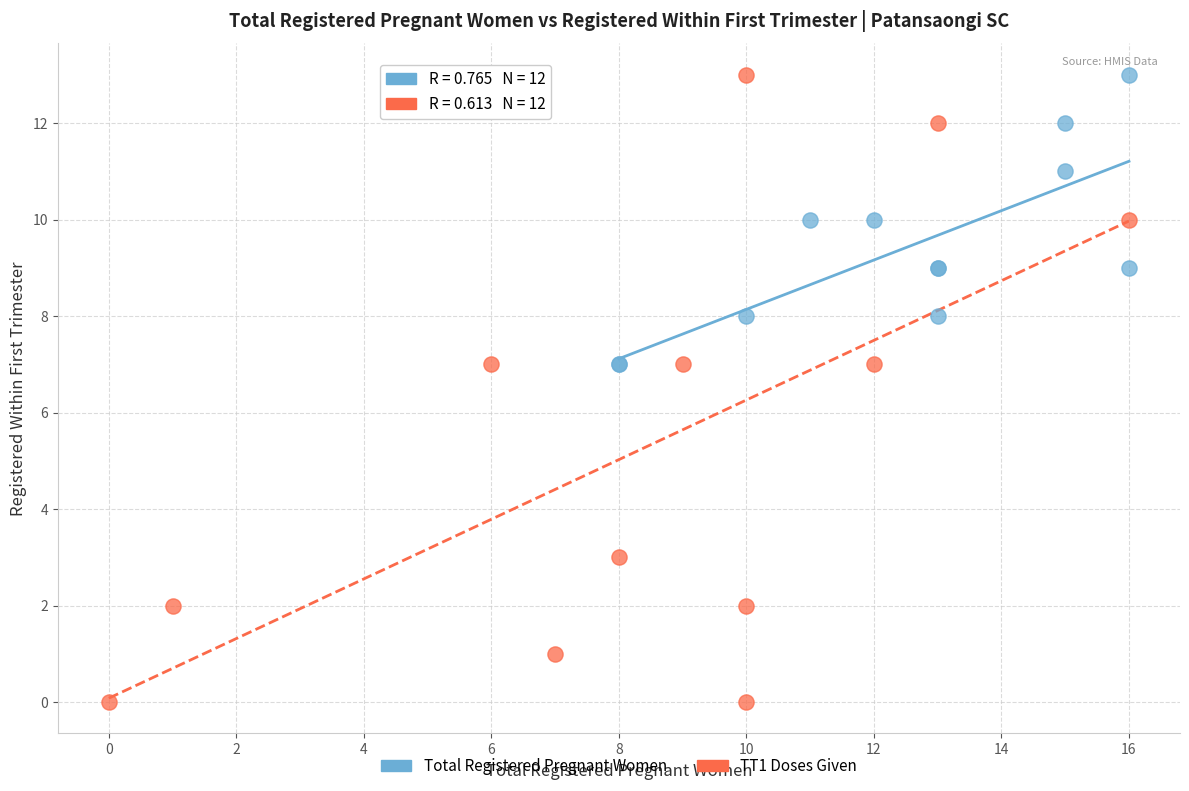

Which series has the largest Y range (max minus min)?

TT1 Doses Given